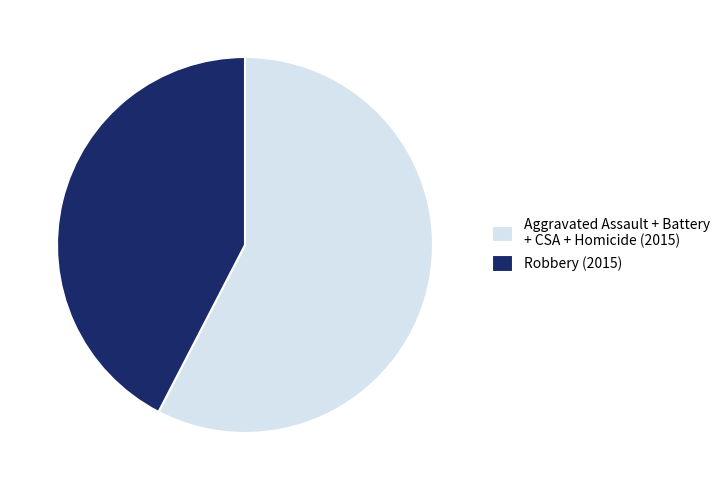

What is the smallest slice in the pie chart?

Robbery (2015)